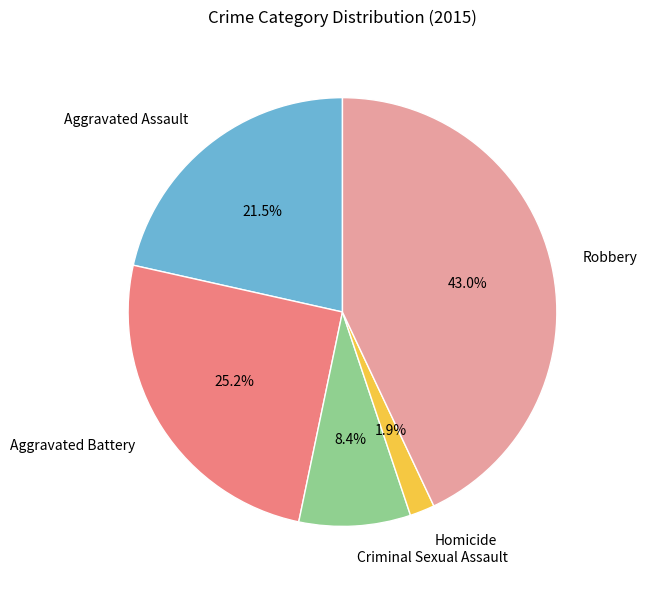

Between Homicide and Aggravated Assault, which is larger?

Aggravated Assault